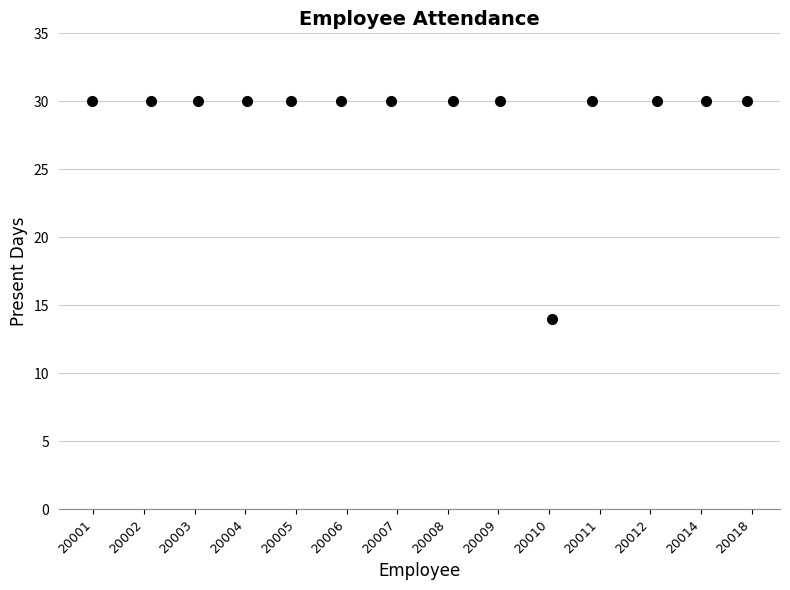

What is the range of Y values (max minus min)?

16